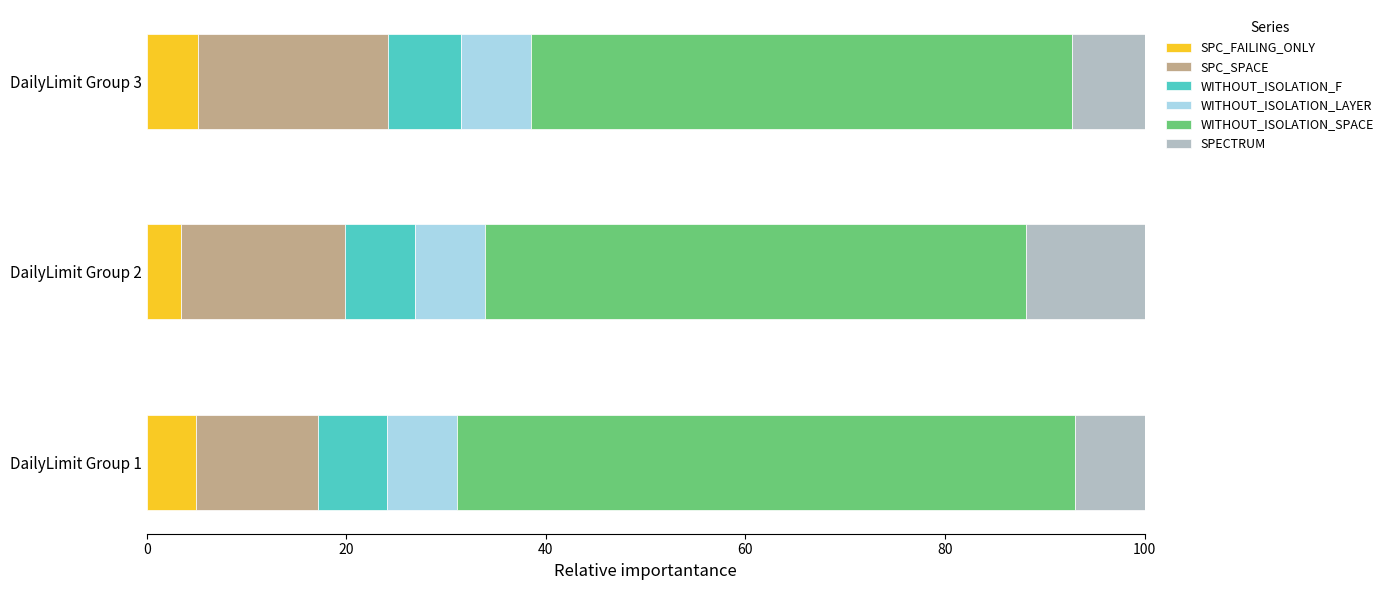

What is the total value across all series at DailyLimit Group 2?

100.0